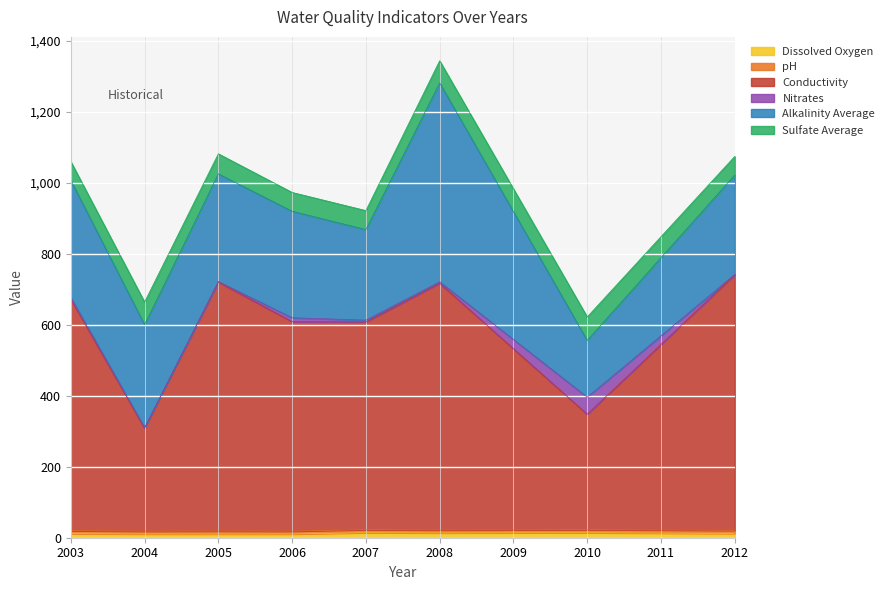

At which category is the sum across all series the highest?

2008